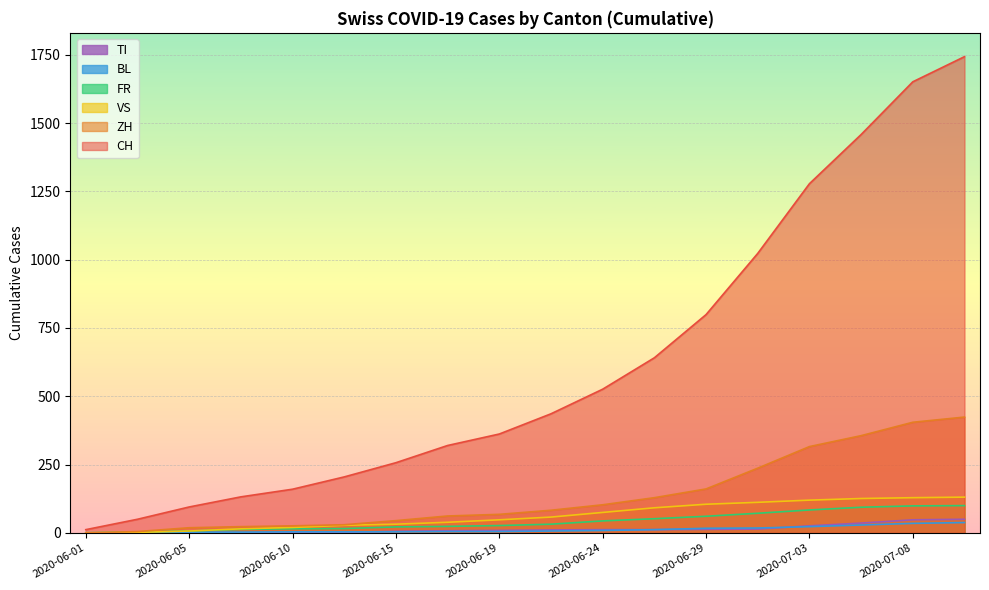

What is the sum of the TI values at 2020-06-05 and 2020-06-19?

10